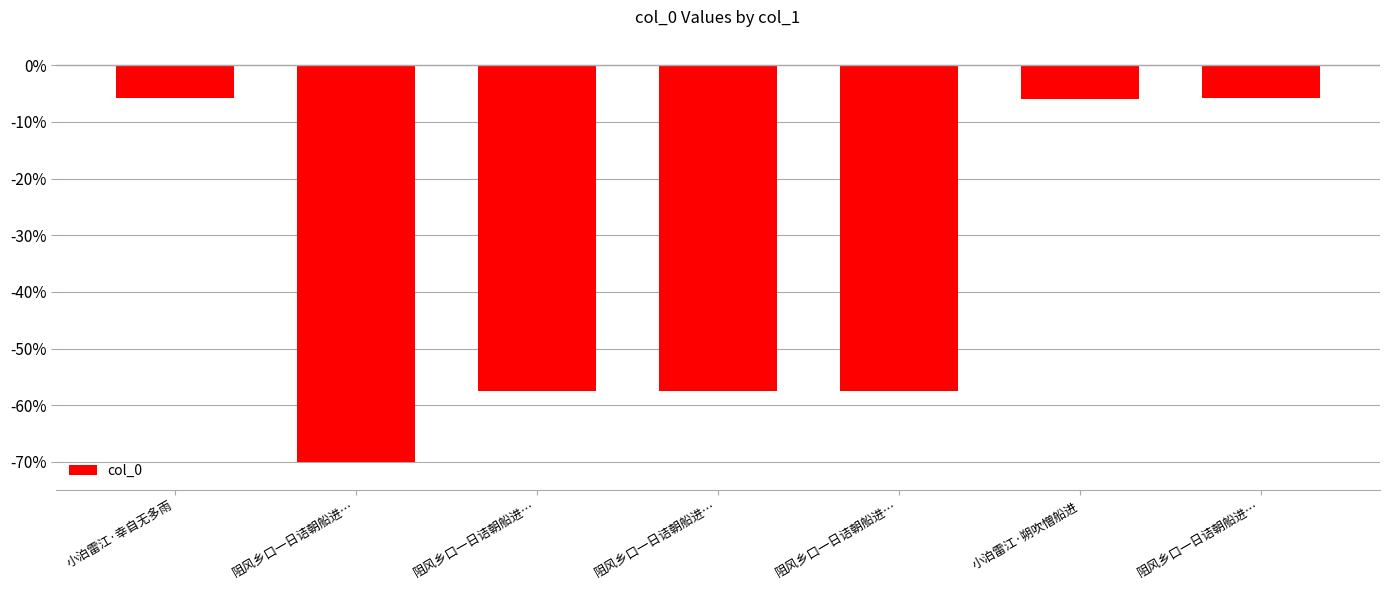

What value does the data have at 阻风乡口一日诘朝船进…?

-57.4